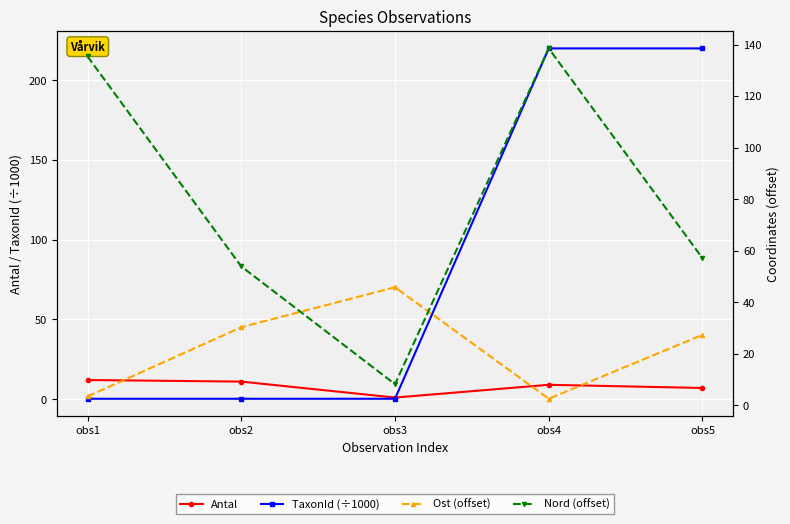

What is the lowest value of the Ost (offset) series?

2.5